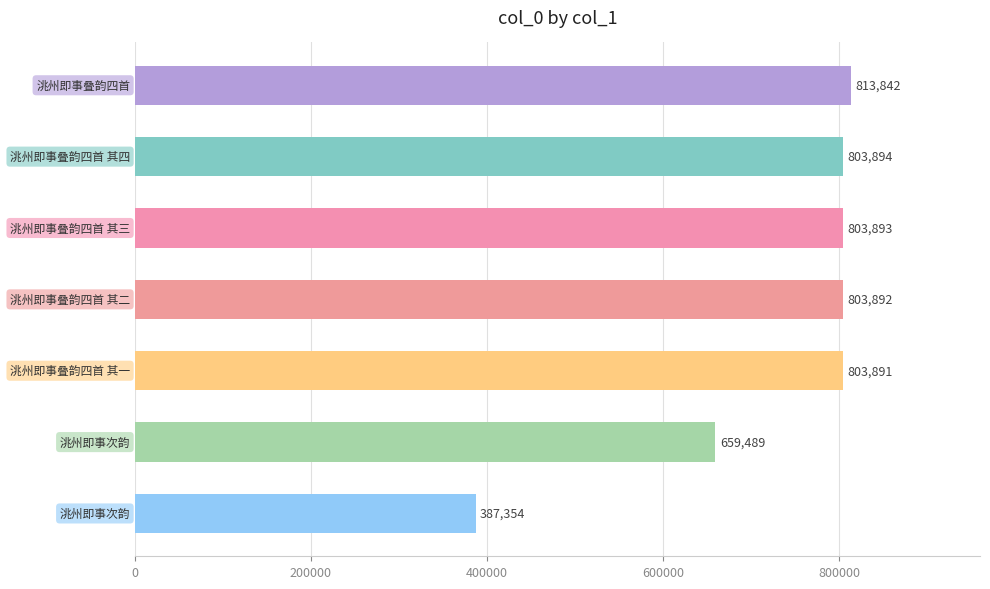

What is the sum of all values?

5076255